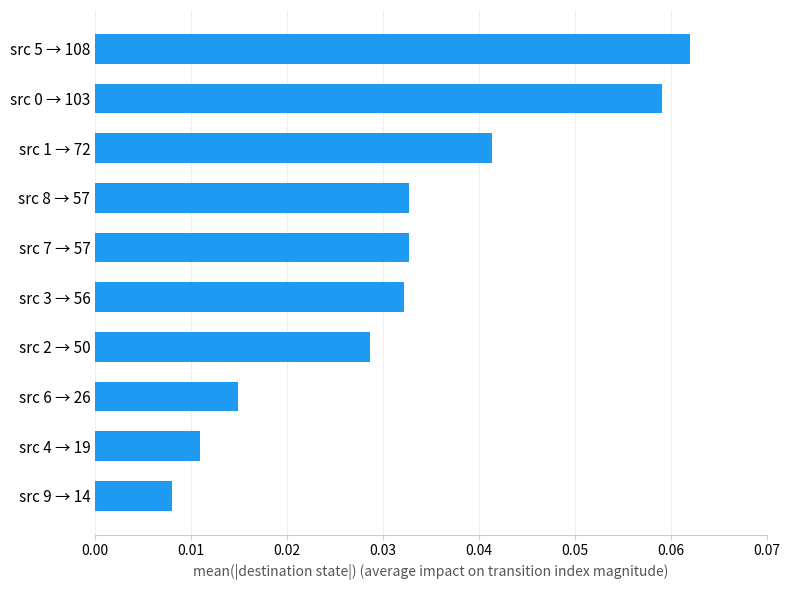

What is the sum of all values?

0.3